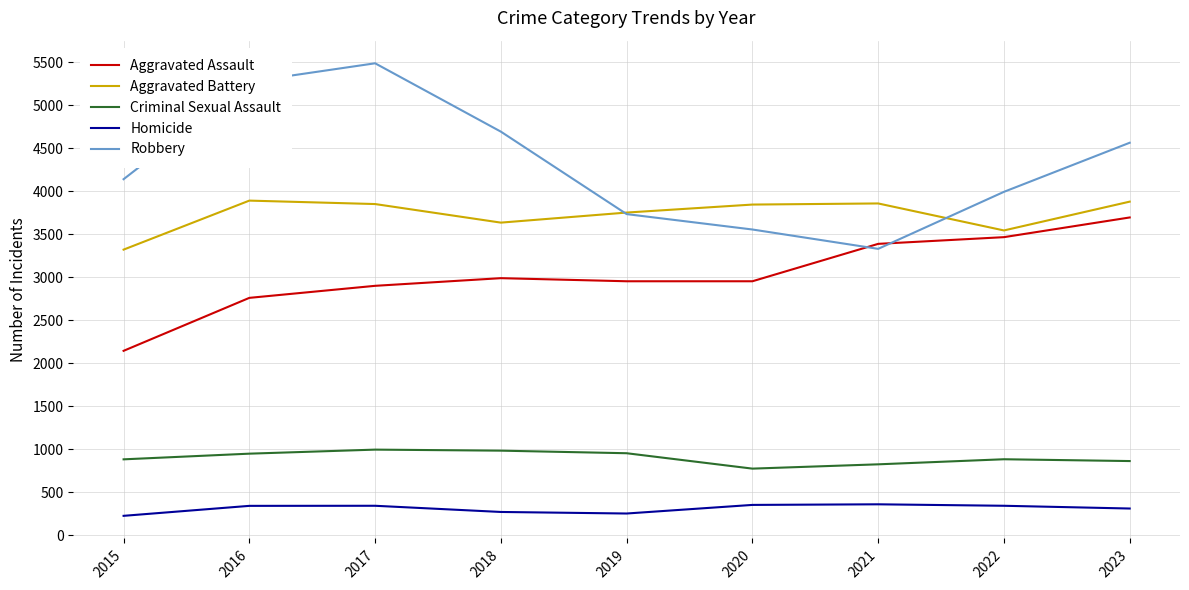

Rank the series at 2018 from lowest to highest value.

Homicide, Criminal Sexual Assault, Aggravated Assault, Aggravated Battery, Robbery